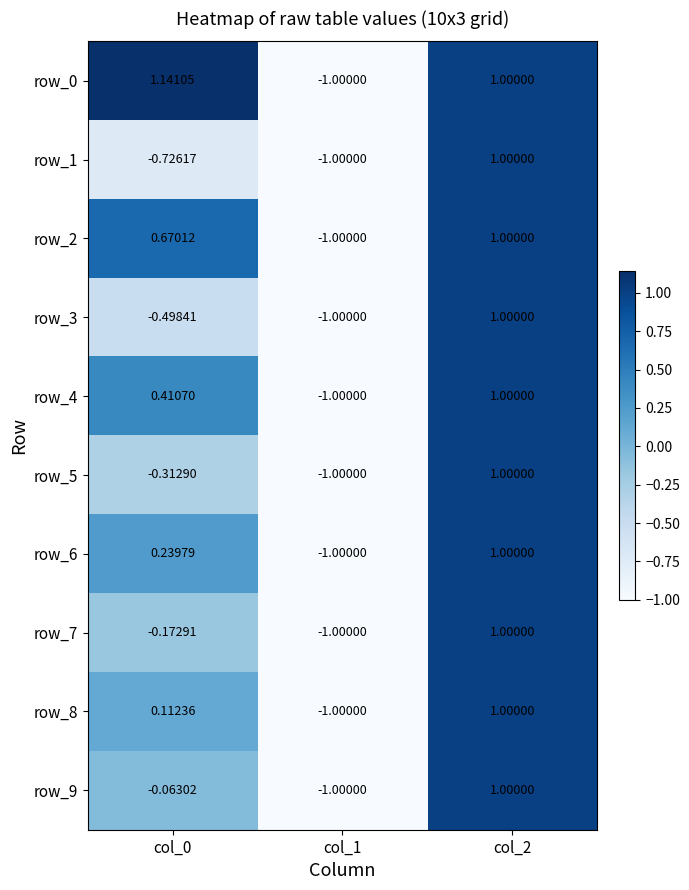

Is it true that row_3 equals -1.0 at col_1?

True